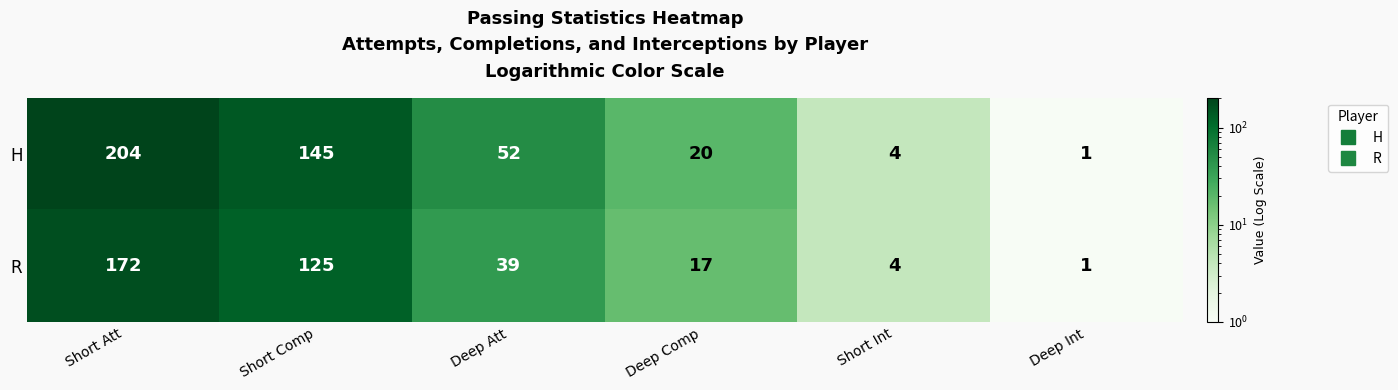

What is the approximate value of R at Deep Att, to the nearest 10?

40